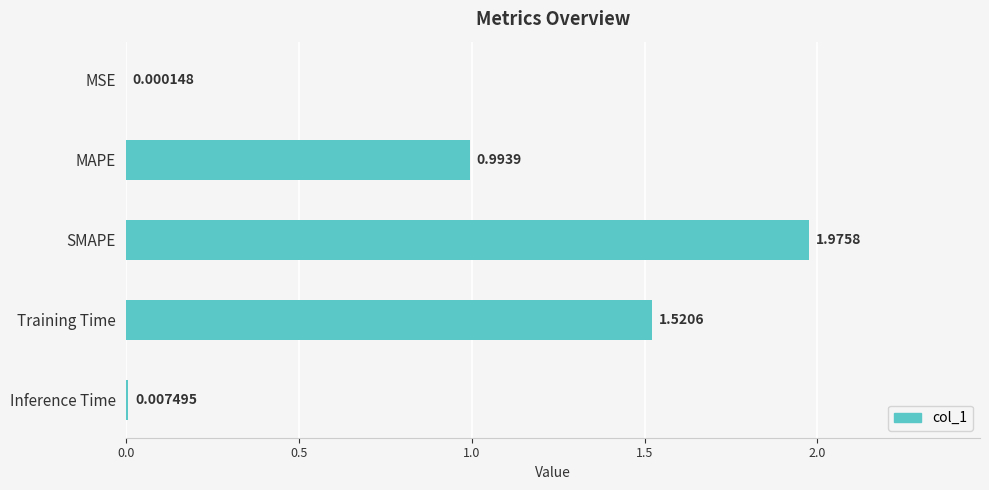

What is the average value?

0.9